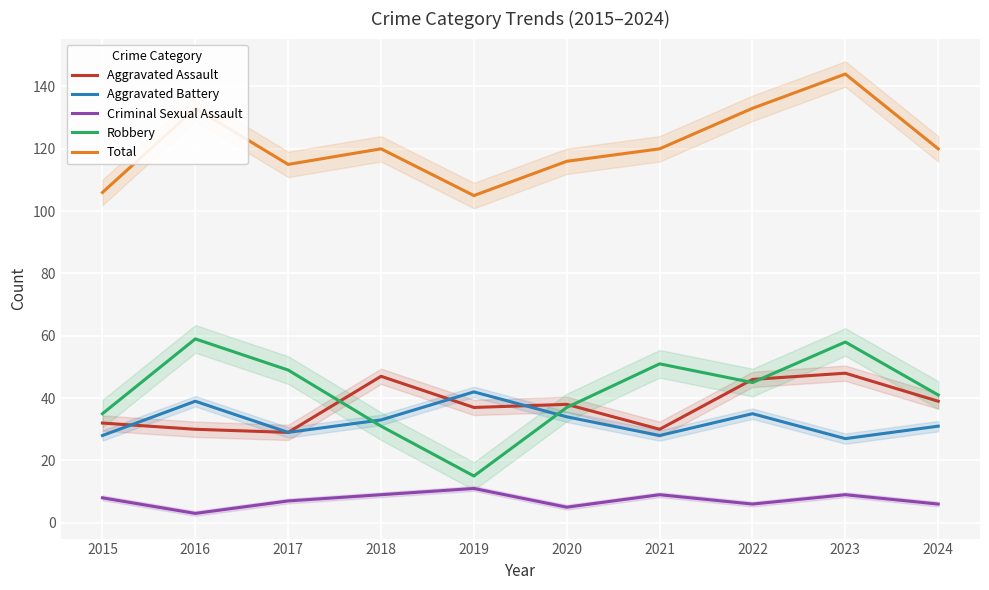

What is the approximate value of Aggravated Assault at 2021, to the nearest 5?

30